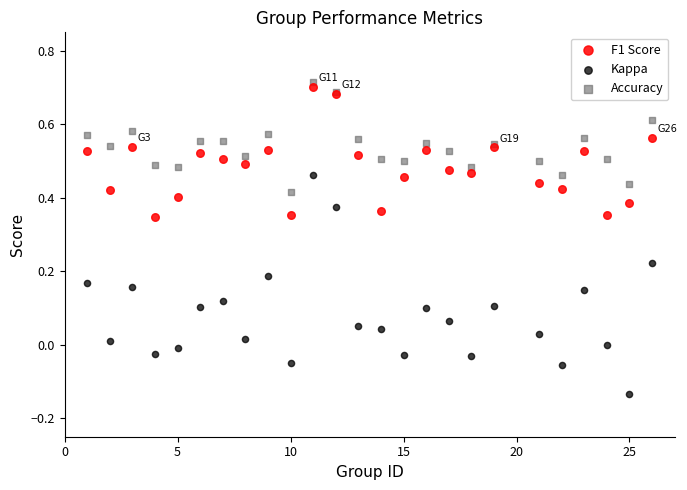

Which series has the largest Y range (max minus min)?

Kappa